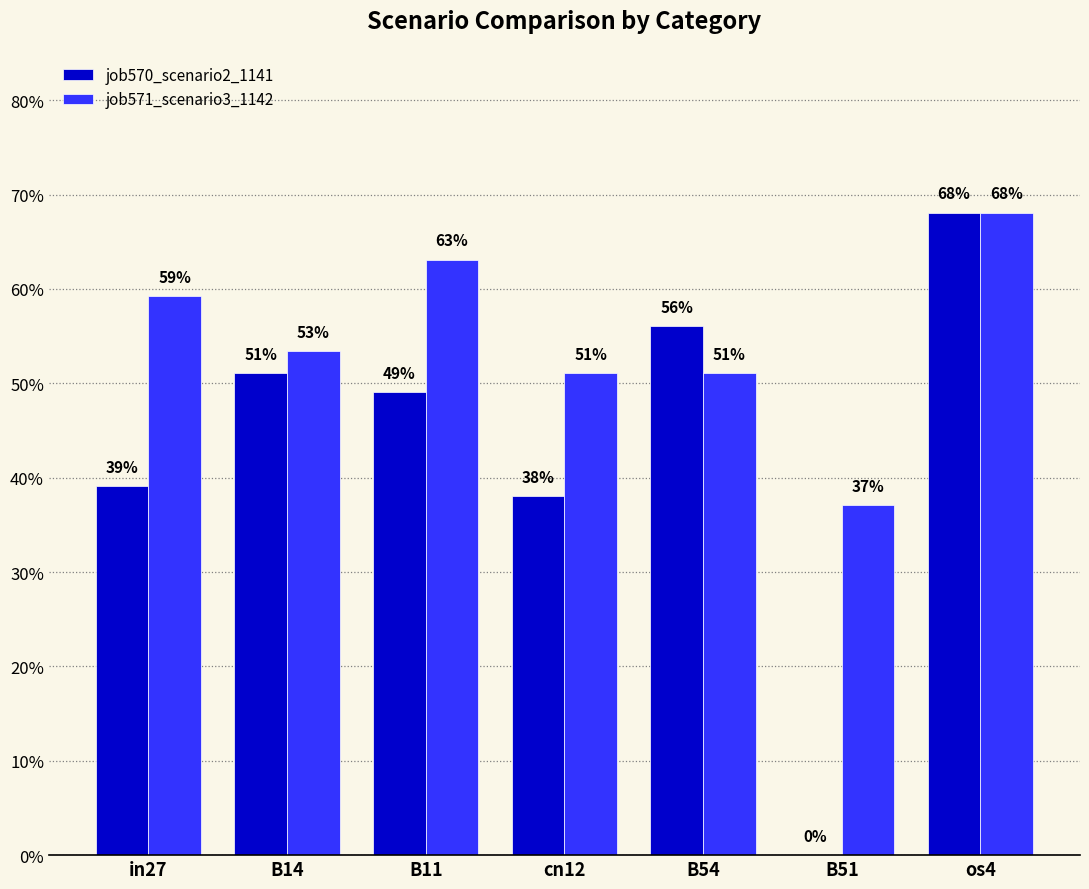

What is the sum of the job570_scenario2_1141 values at B11 and cn12?

0.9